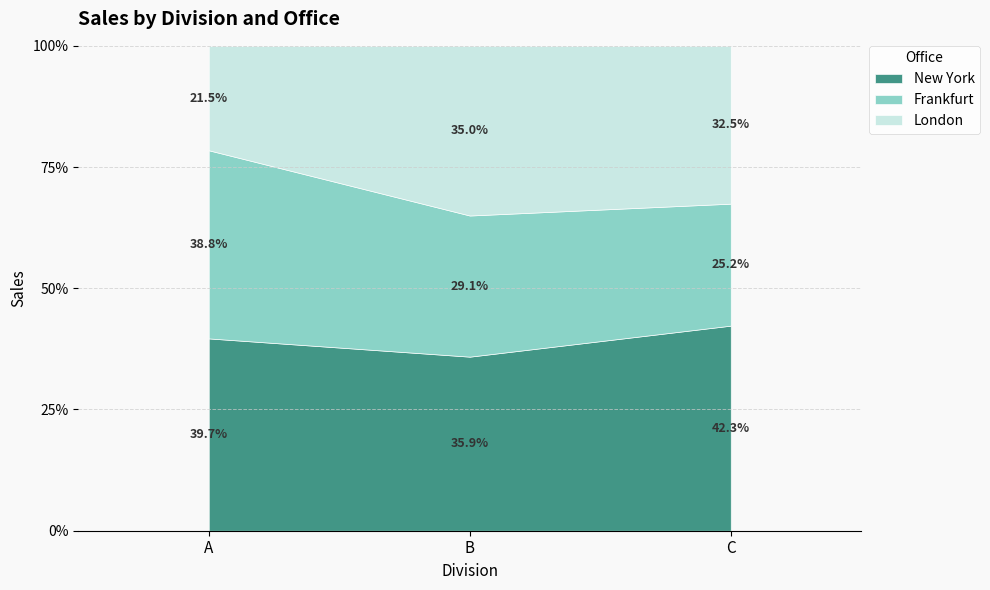

What is the total value across all series at B?

100.0